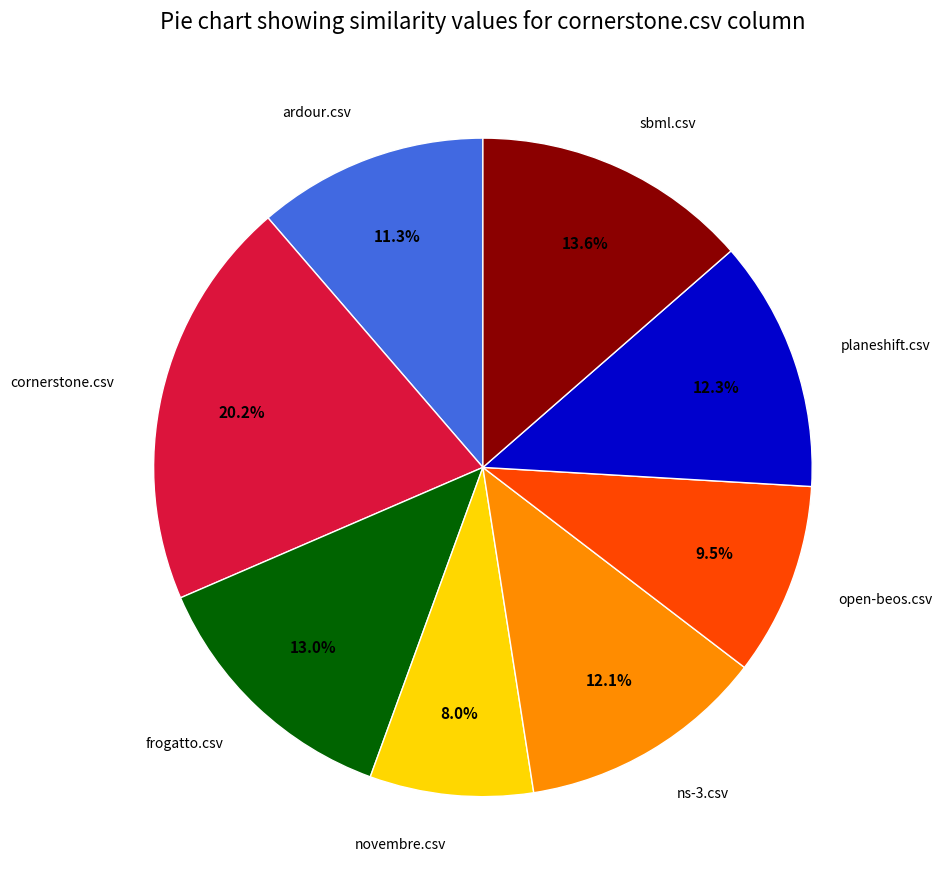

Is there any slice that represents more than half of the pie?

No